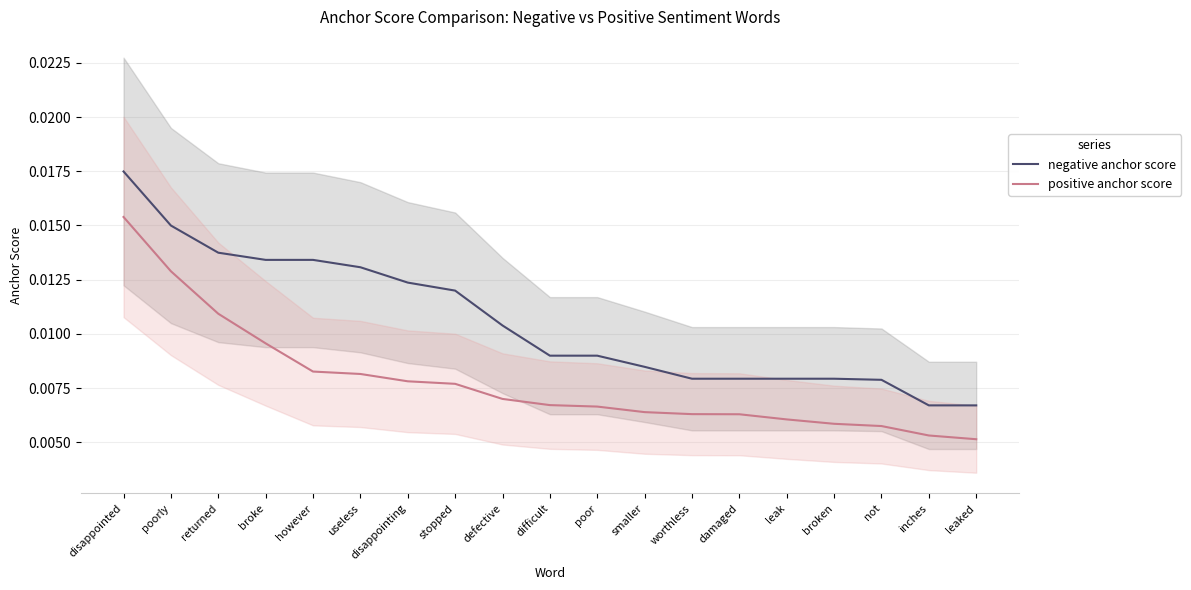

Between stopped and leaked, which series saw the biggest shift?

negative anchor score